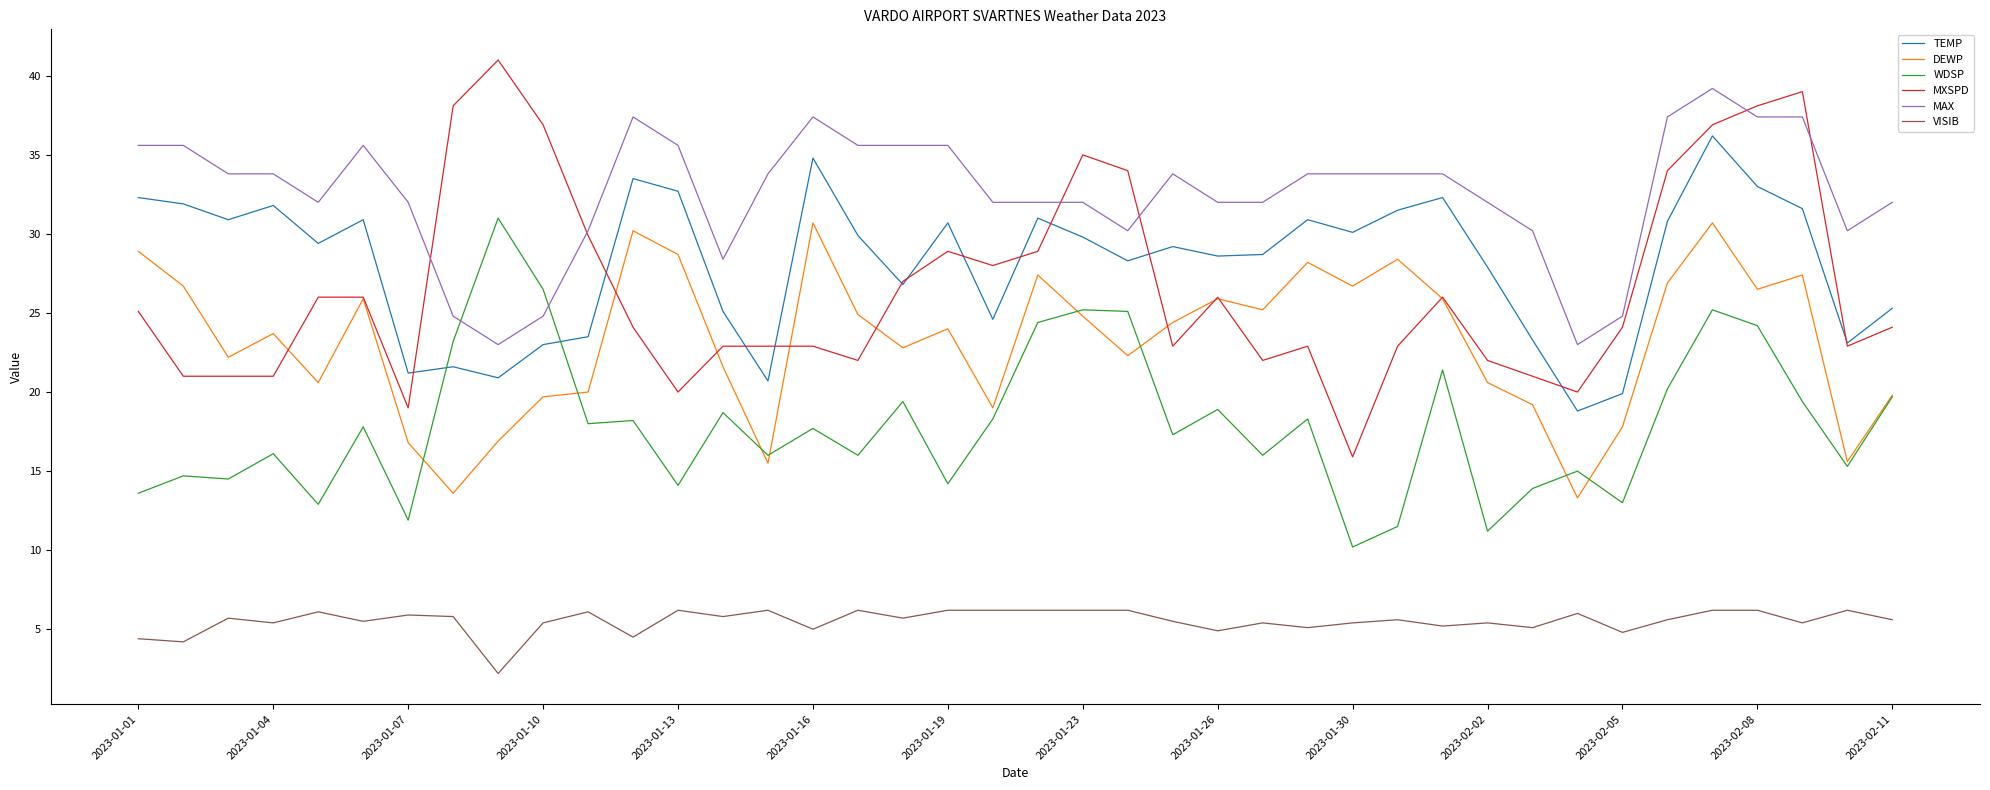

Which series has the widest spread of values?

MXSPD